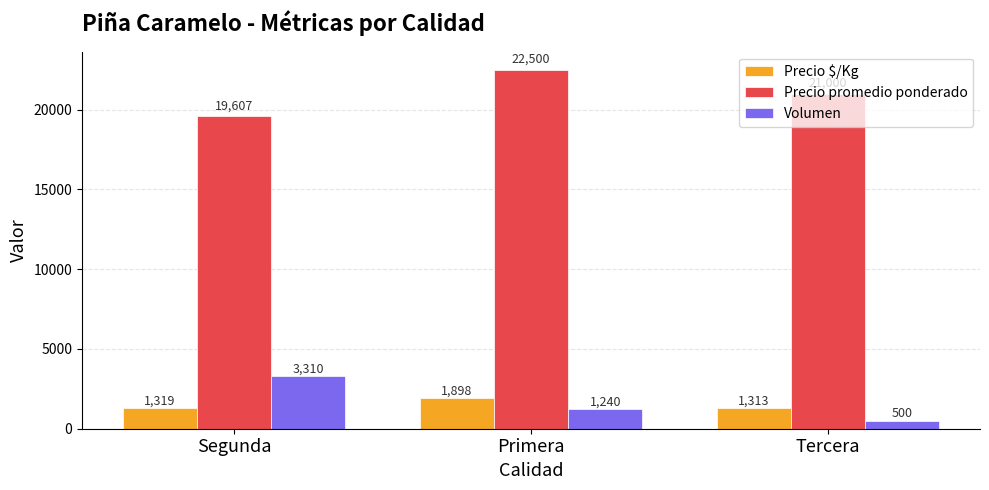

At Primera, list the series in order from smallest to largest.

Volumen, Precio $/Kg, Precio promedio ponderado